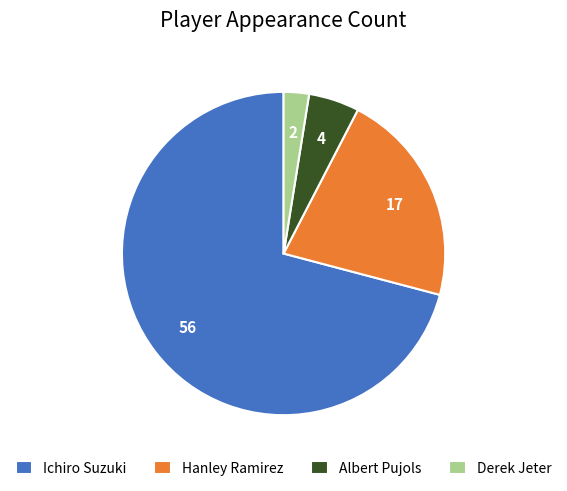

Is it true that Albert Pujols is 1% of the pie?

False